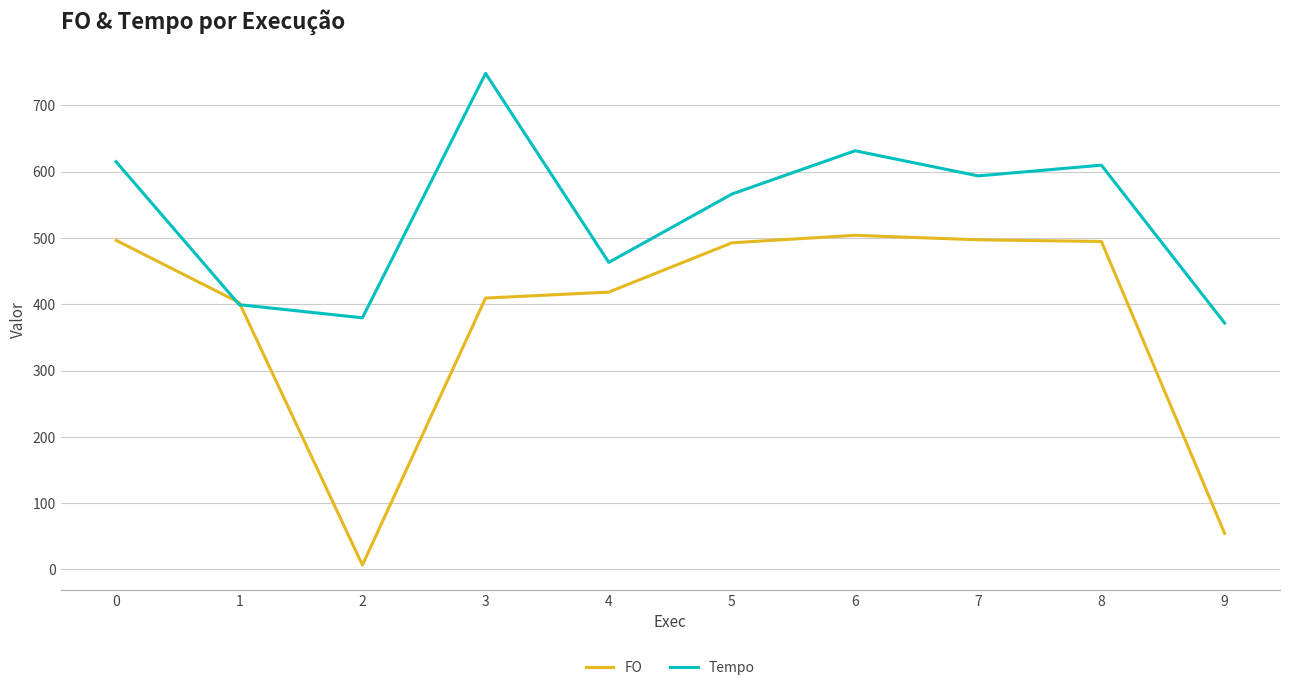

What is the difference between the Tempo values at 6 and 4?

168.3